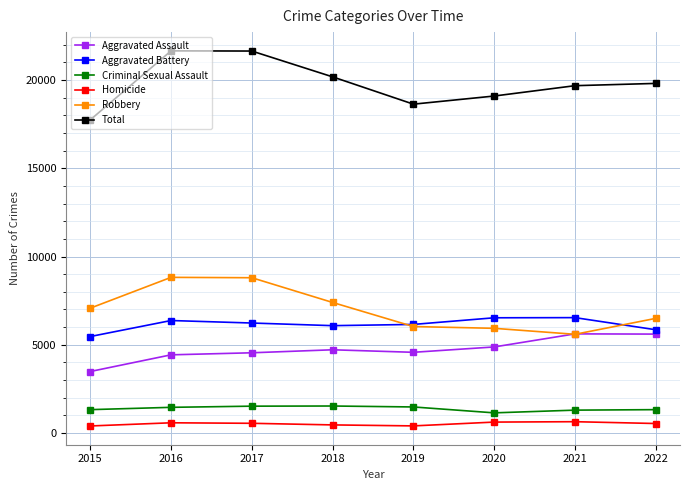

The value of Criminal Sexual Assault at 2022 is 1323. True or false?

True